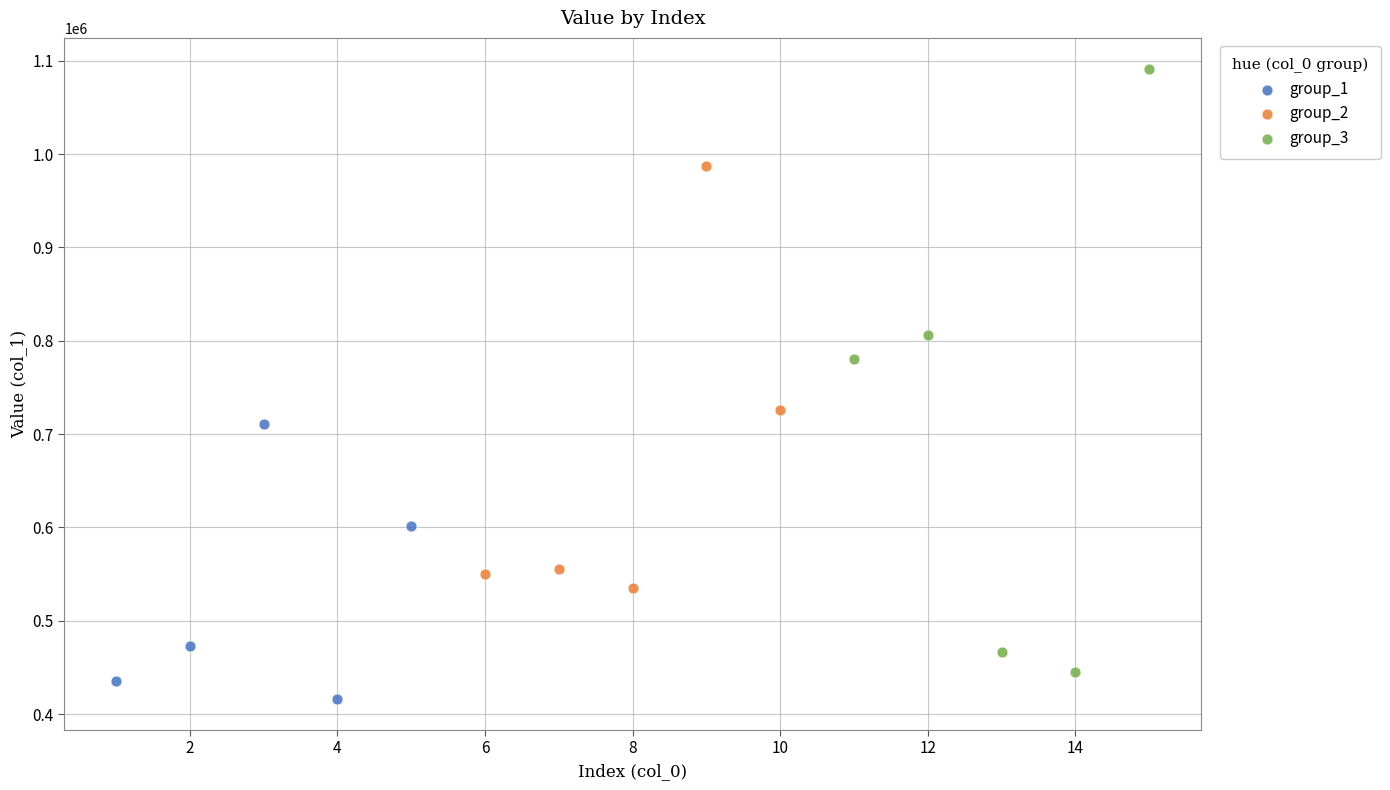

Which series reaches the maximum Y coordinate?

group_3